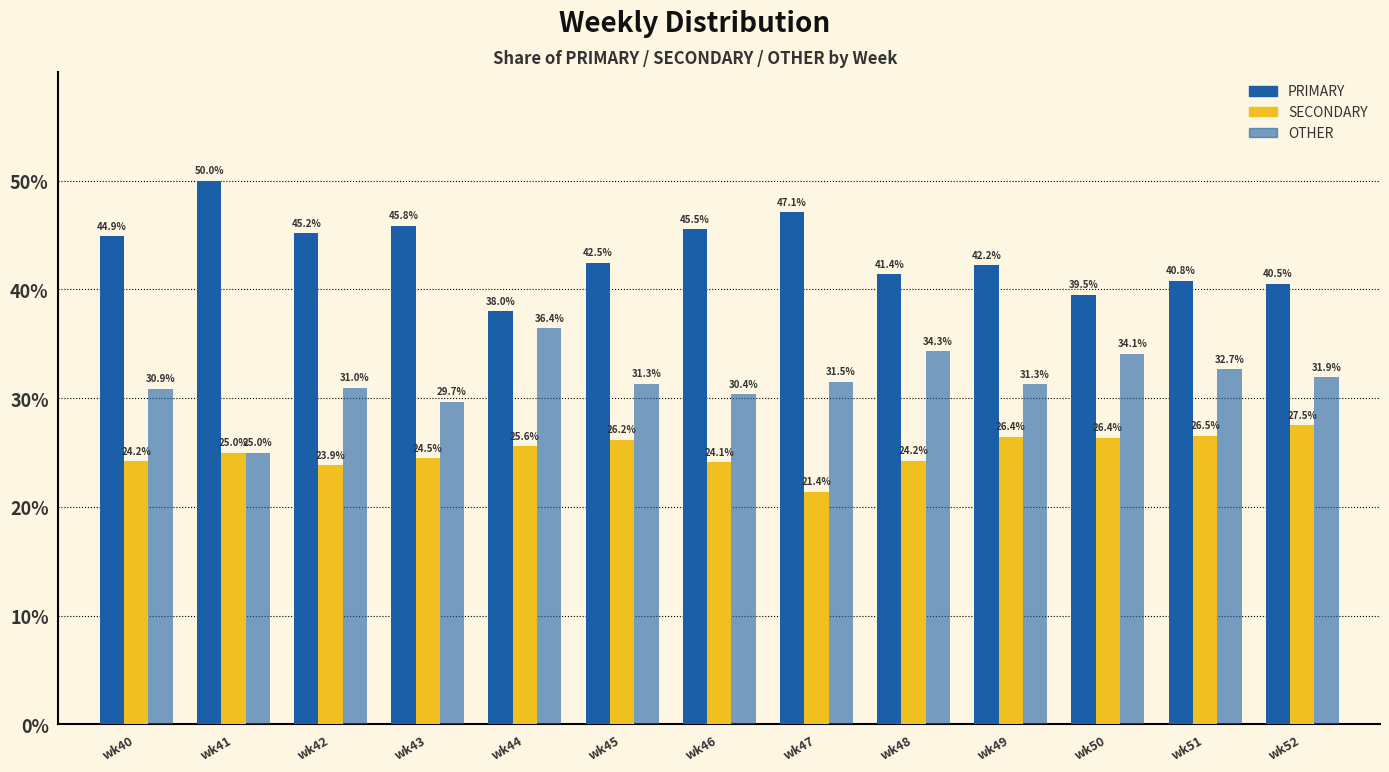

Which series has the largest total across all categories?

PRIMARY